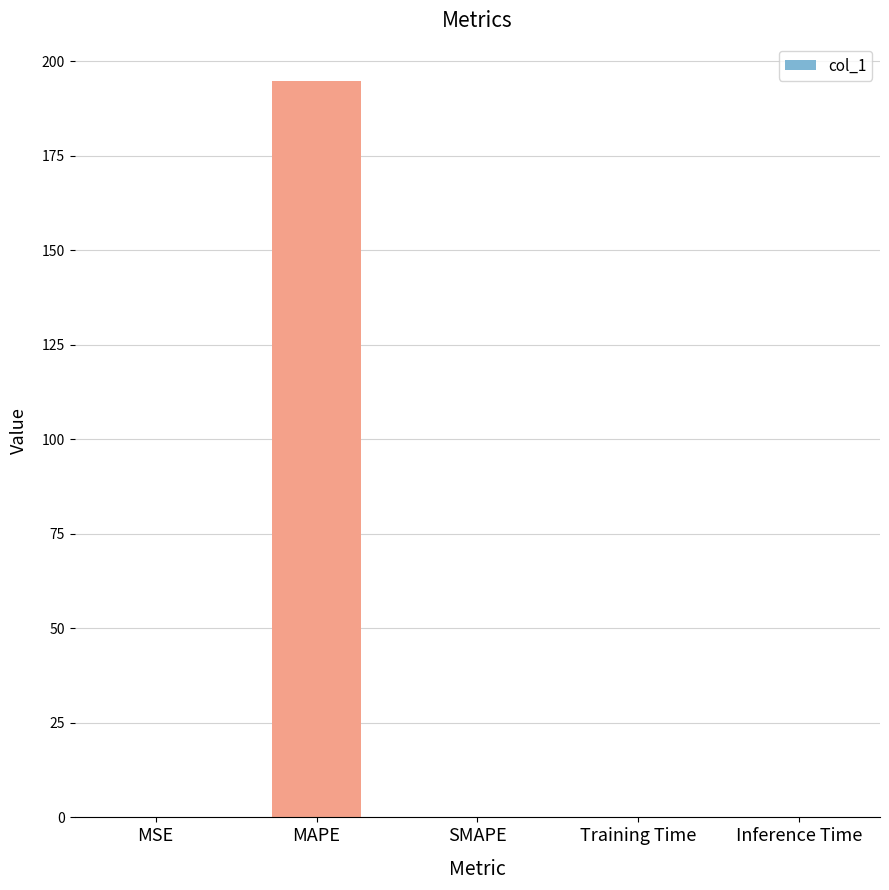

What is the approximate value at MAPE?

194.9